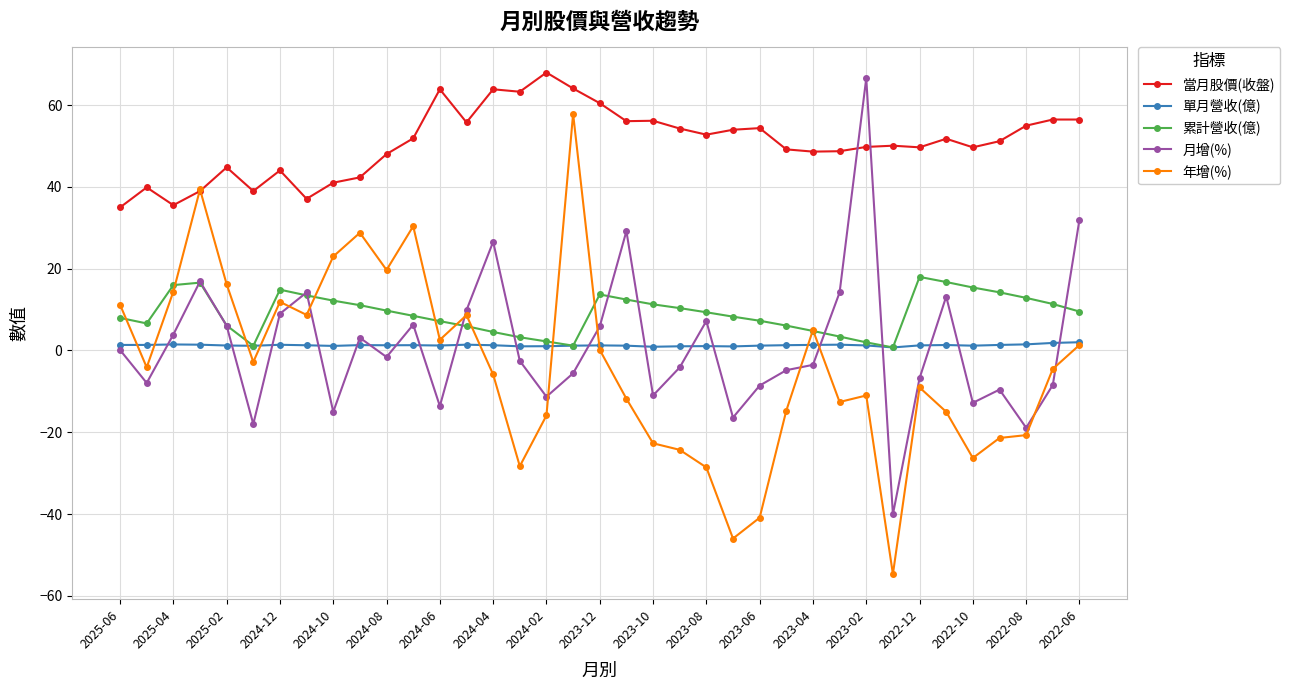

Does the chart have visible grid lines?

Yes